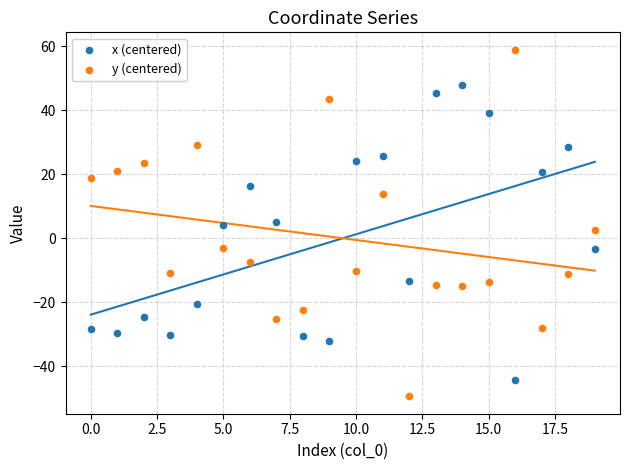

Which series contains the highest Y value?

y (centered)